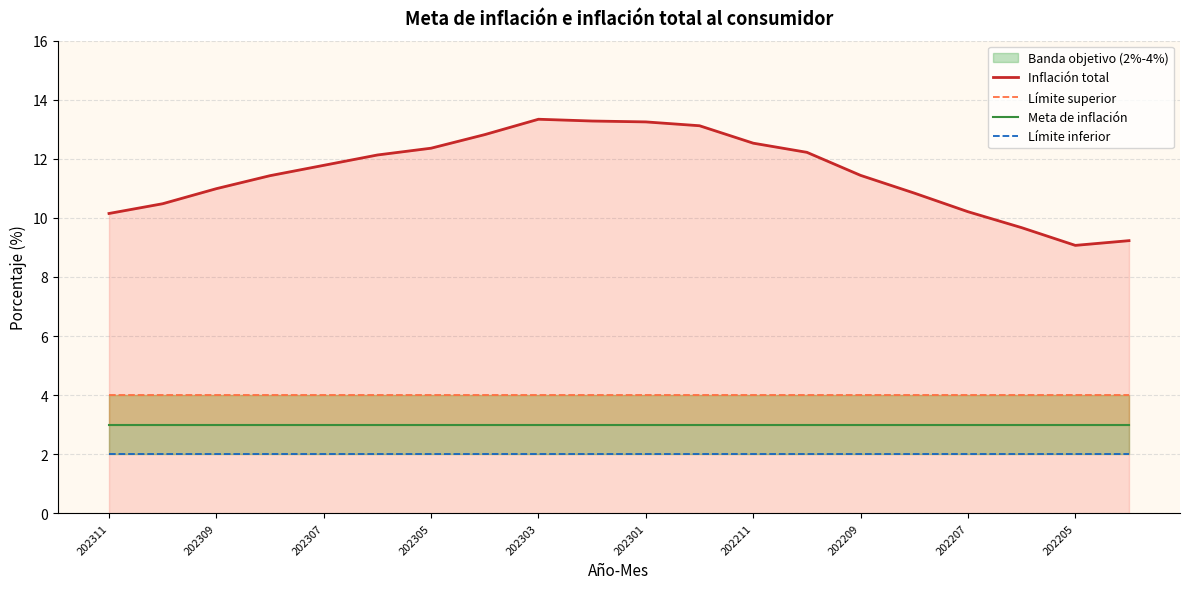

What is the maximum value for Meta de inflación?

3.0